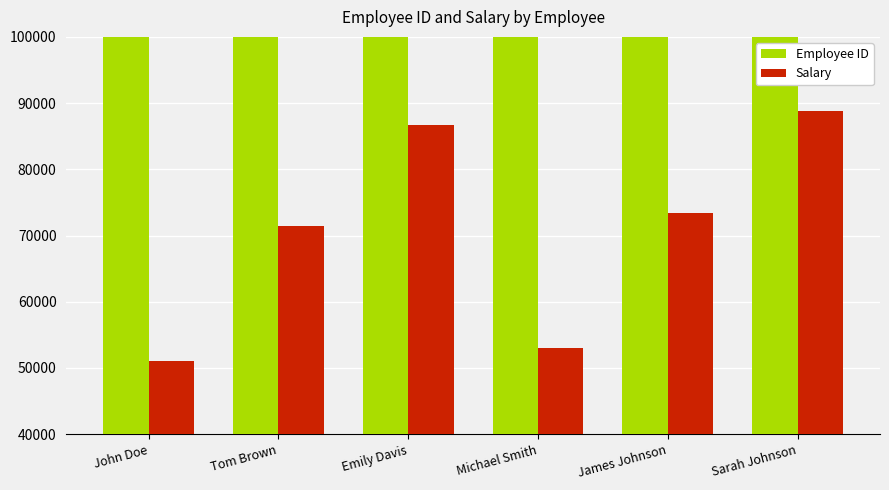

Reading left to right, extract all data points from this chart.

Employee ID: John Doe=123456	Tom Brown=567890	Emily Davis=890123	Michael Smith=123457	James Johnson=567891	Sarah Johnson=890124
Salary: John Doe=51000	Tom Brown=71400	Emily Davis=86700	Michael Smith=53040	James Johnson=73440	Sarah Johnson=88740